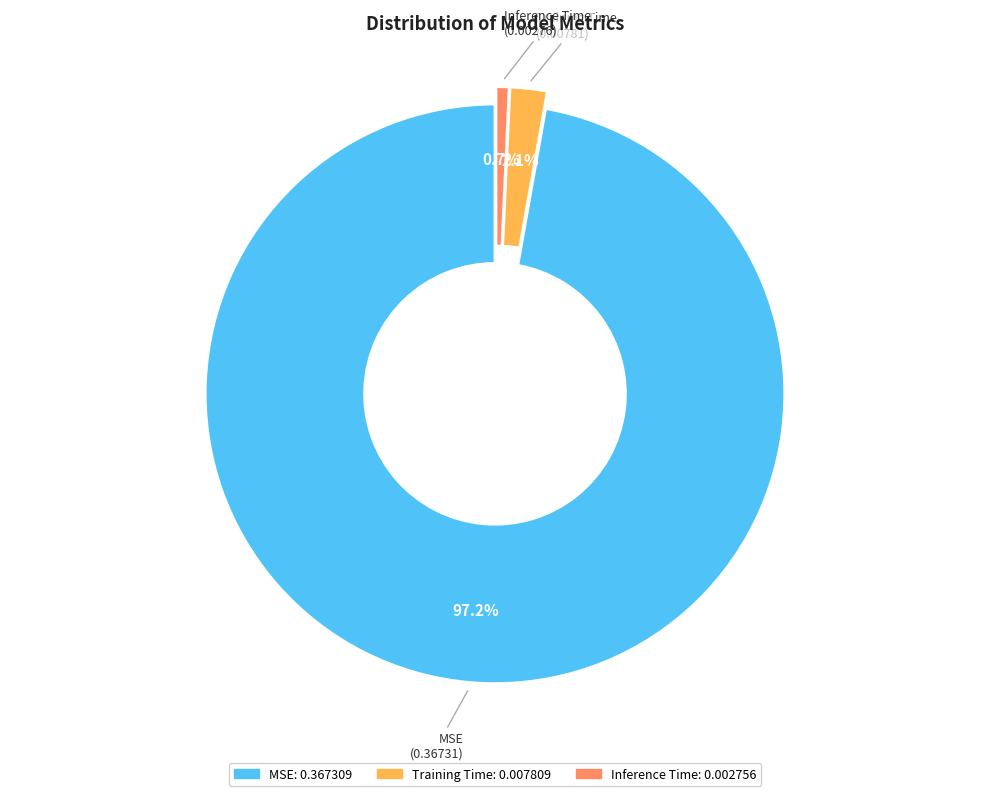

To the nearest percent, what portion does MSE represent?

97%